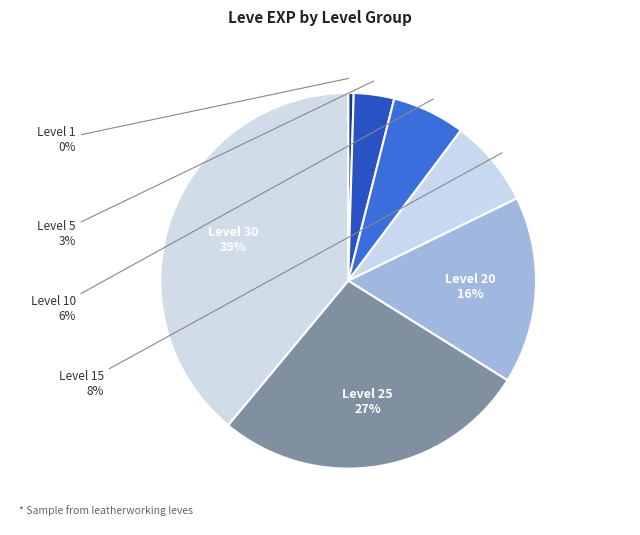

To the nearest percent, what is the average slice percentage?

14%